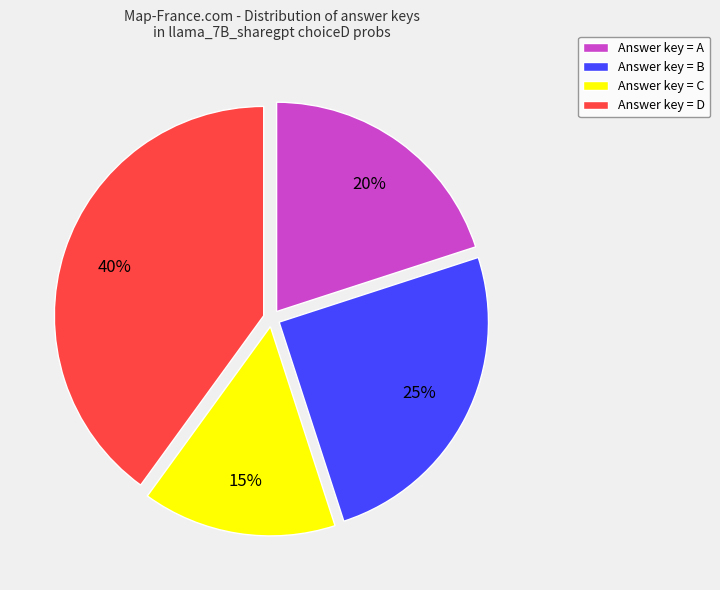

Is there any slice that represents more than half of the pie?

No